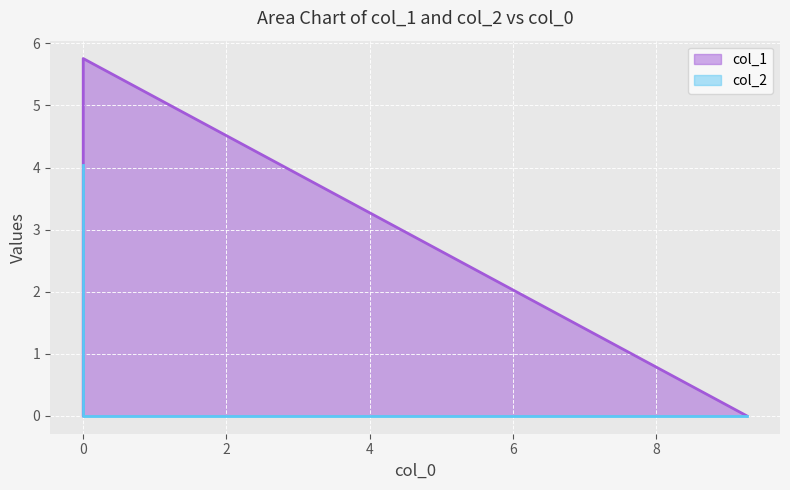

Is the value of col_1 at 0.0 greater than the value of col_2 at 0.0?

Yes